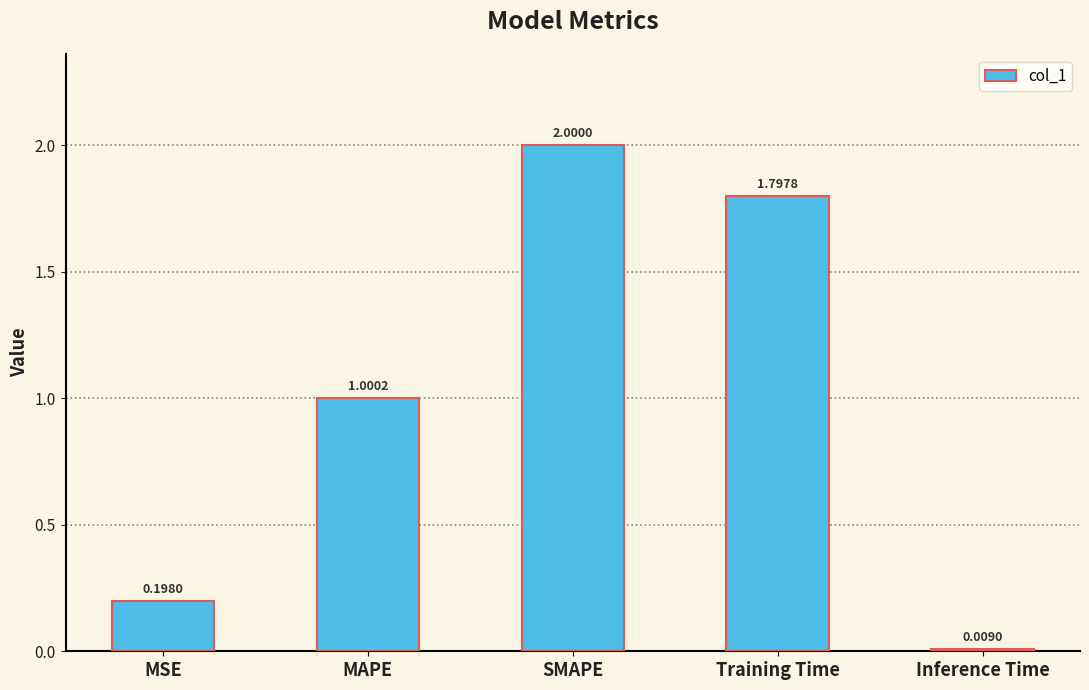

What is the label of the 1st bar from the left?

MSE